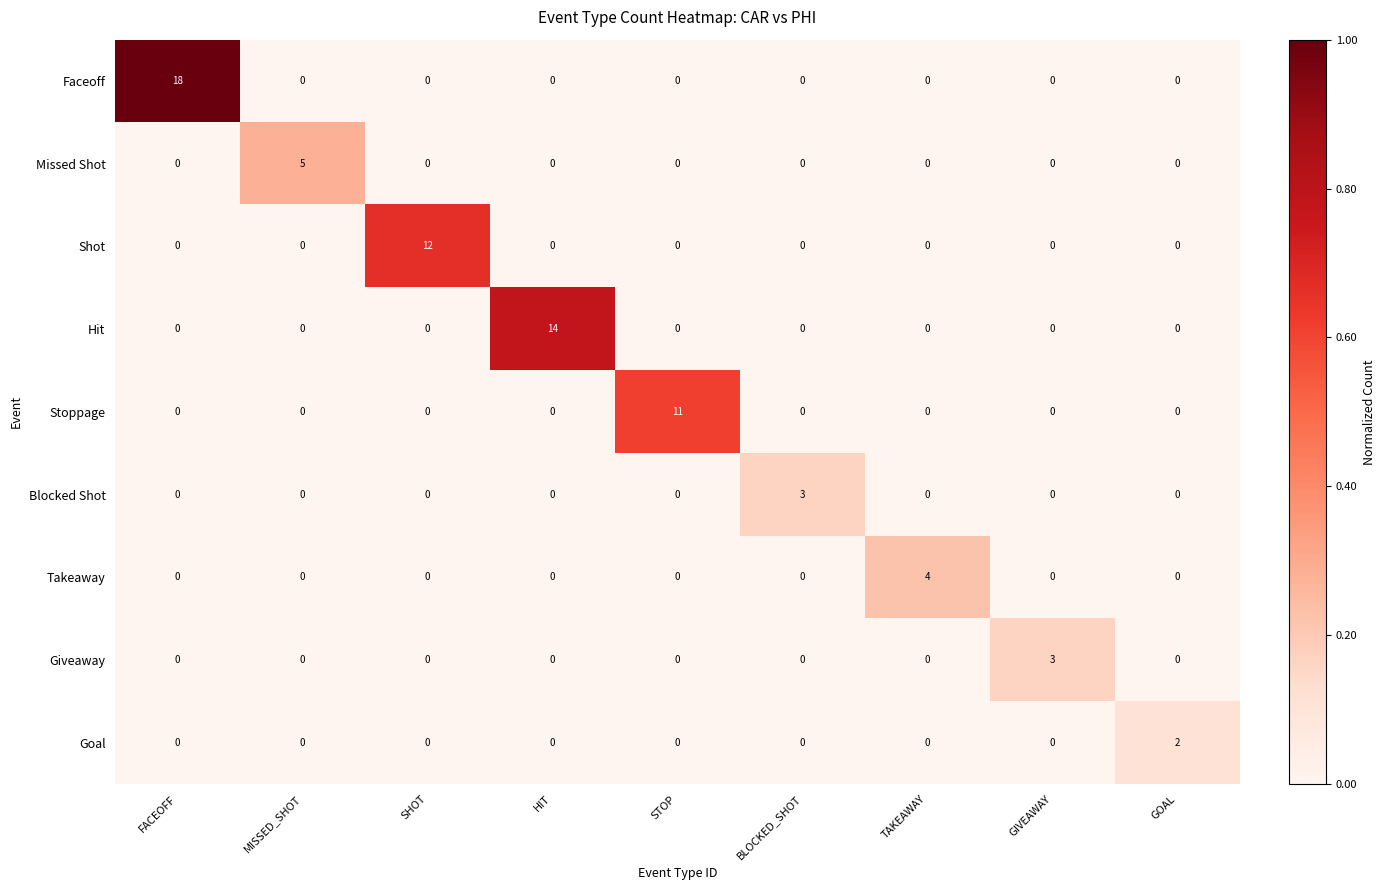

How many values in the Stoppage series exceed 0?

1